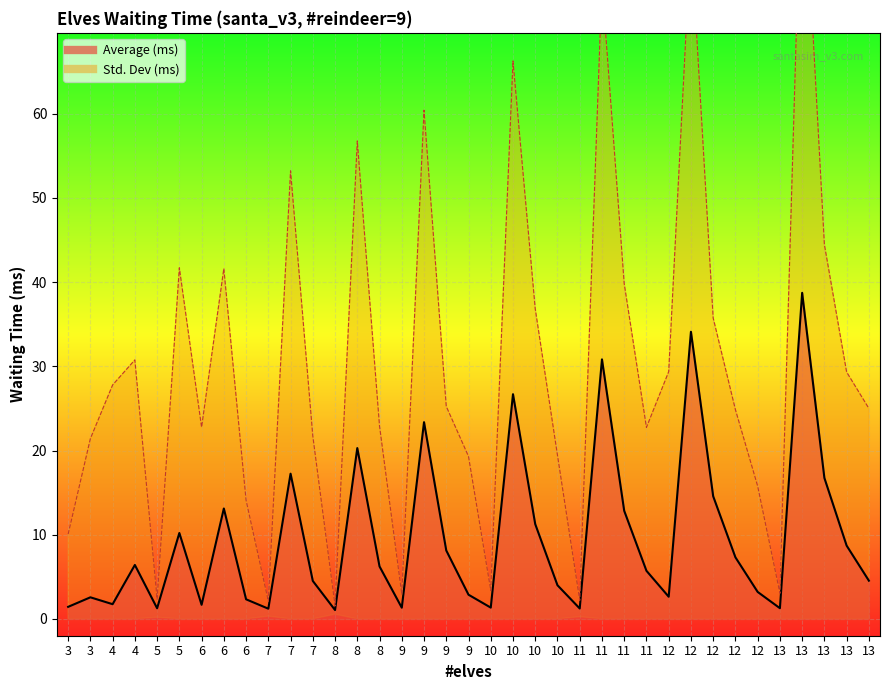

Read the value at 6.

1.7